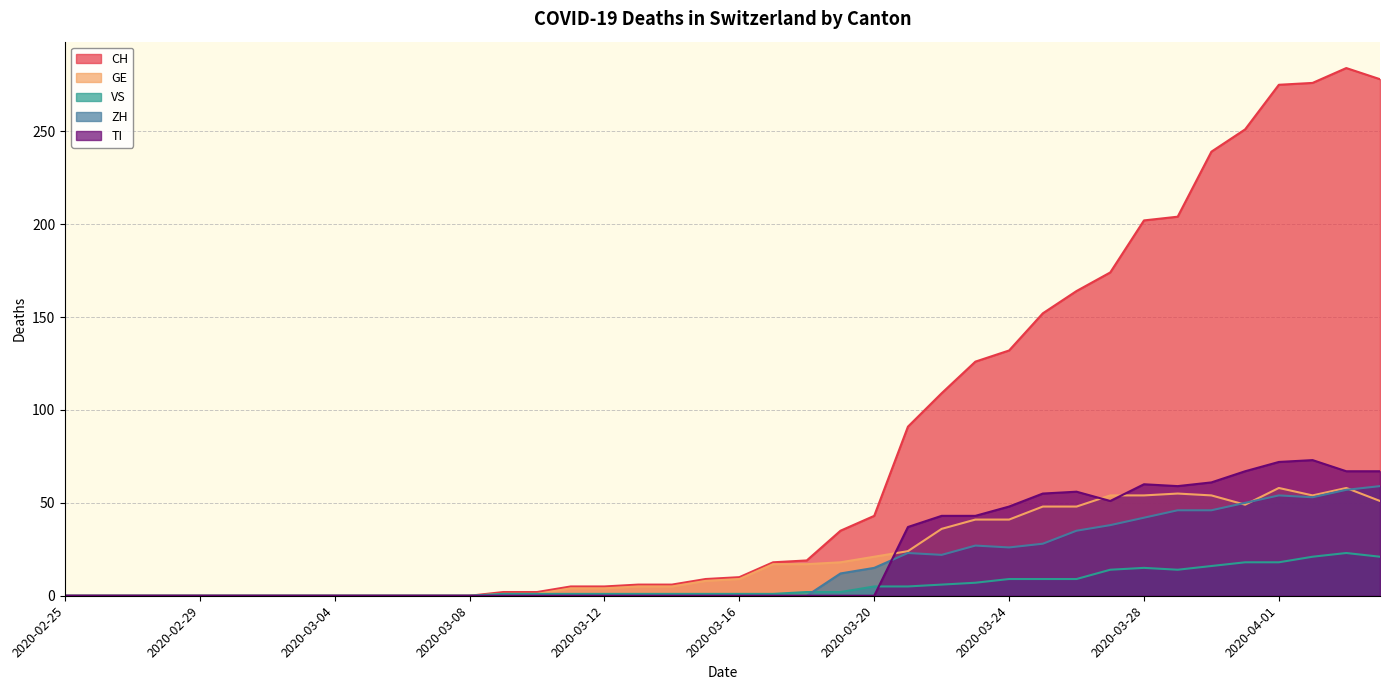

True or false: CH has more than 1 interior local peaks.

False